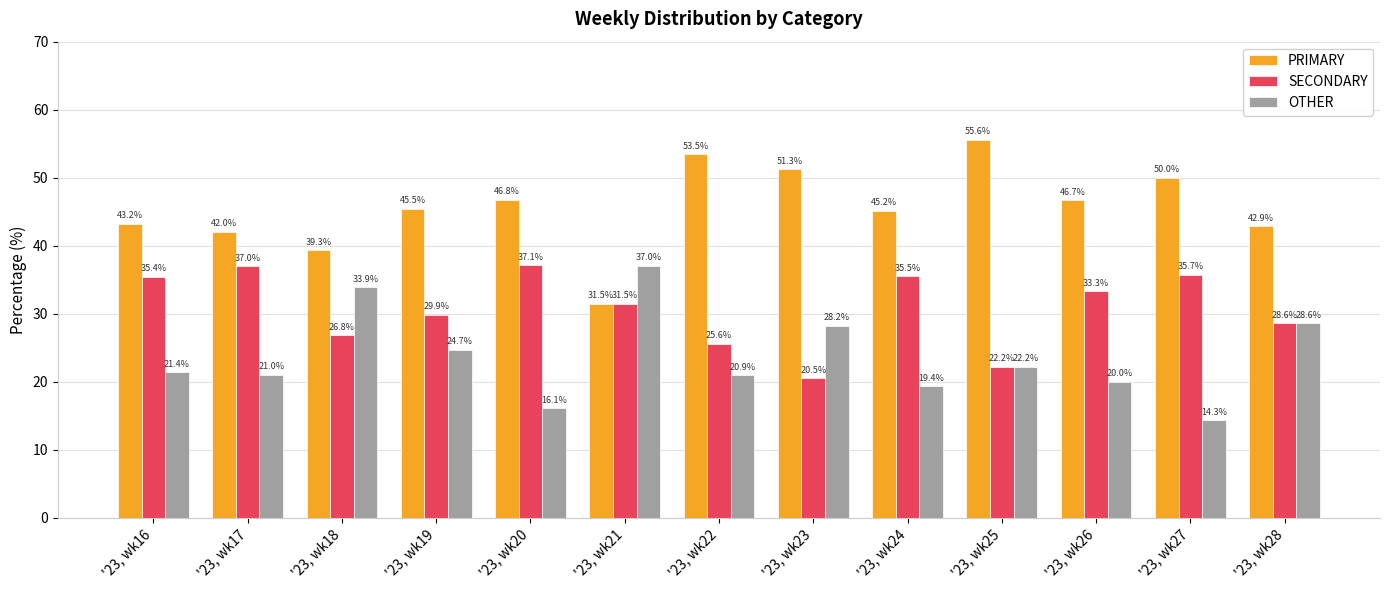

Where does the PRIMARY series first go above 45?

'23, wk19